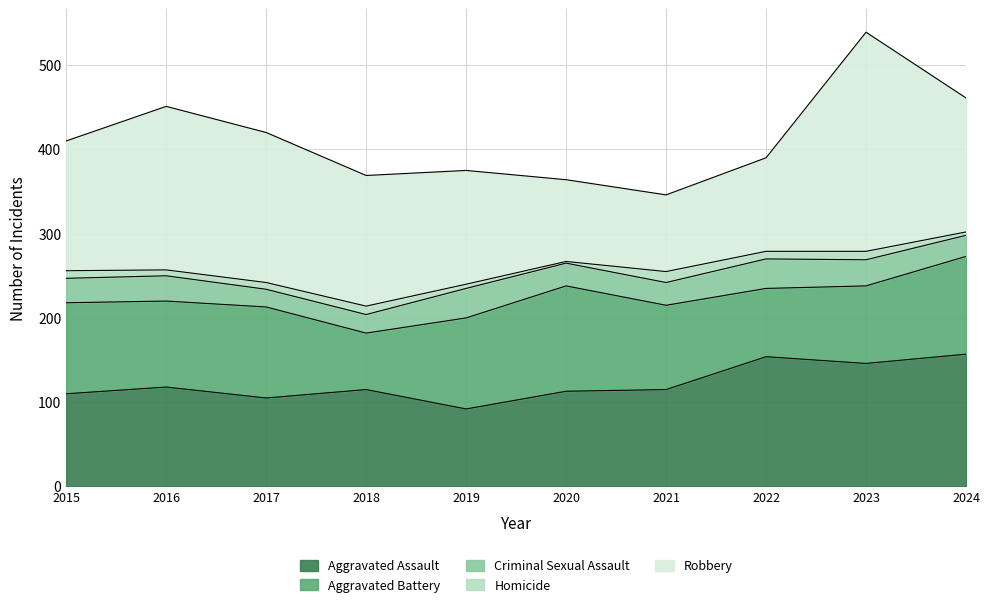

What is the difference between the second highest and minimum values in the Robbery series?

103